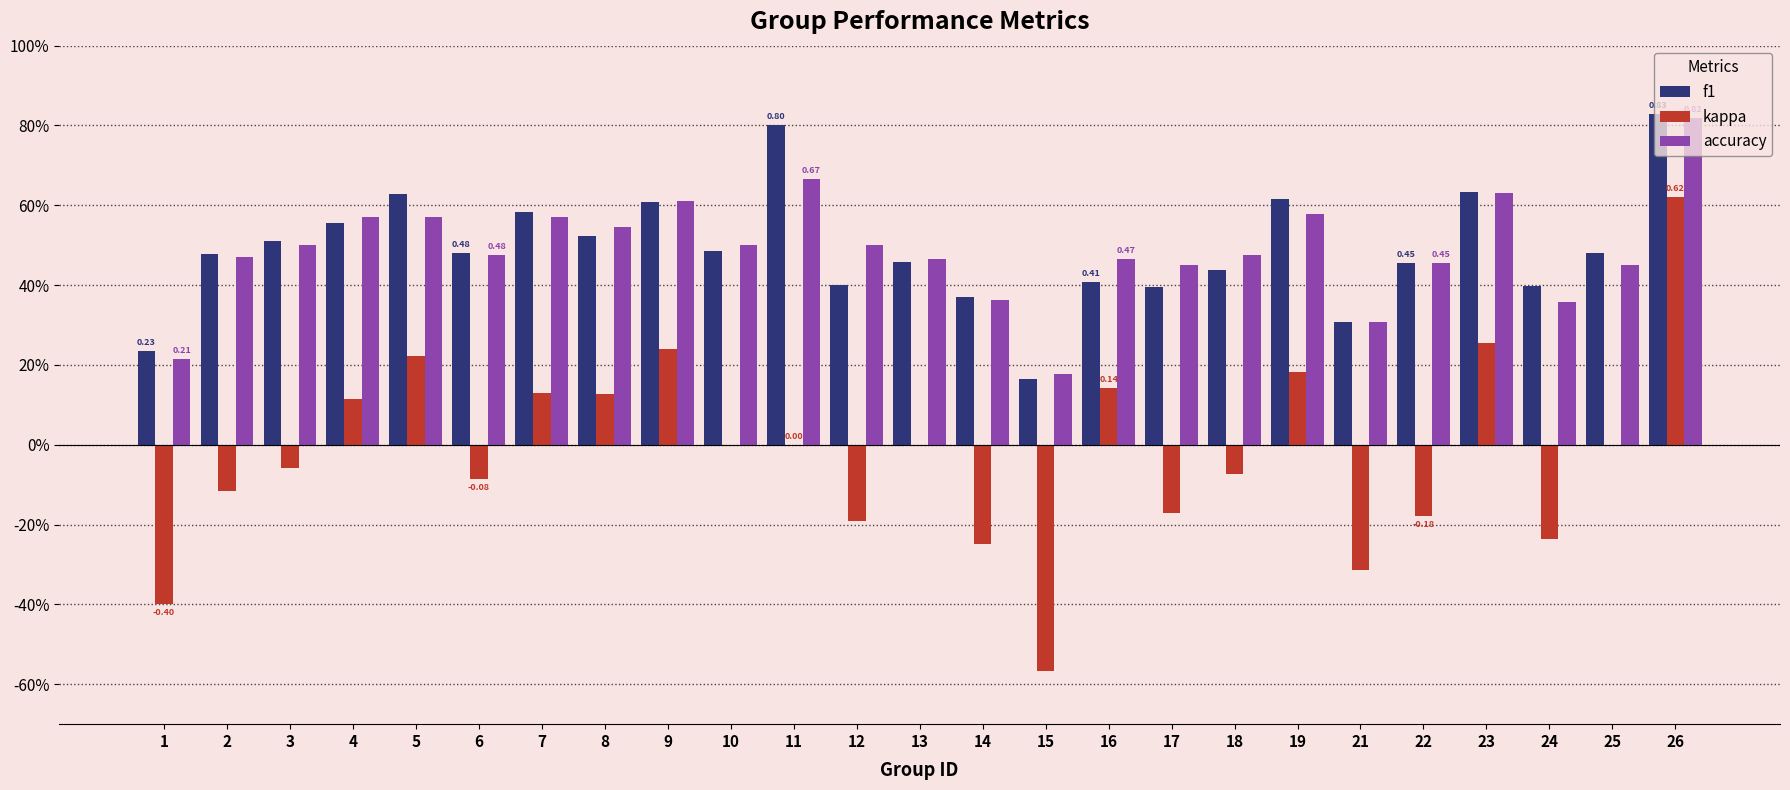

Which series has the largest total across all categories?

f1